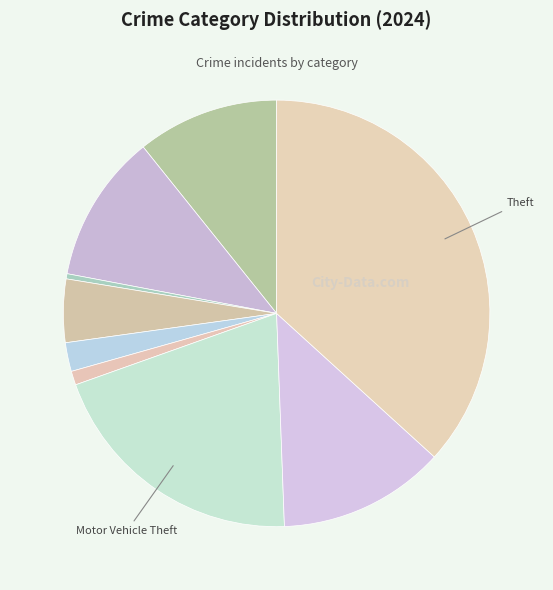

How many slices are in this pie chart?

9